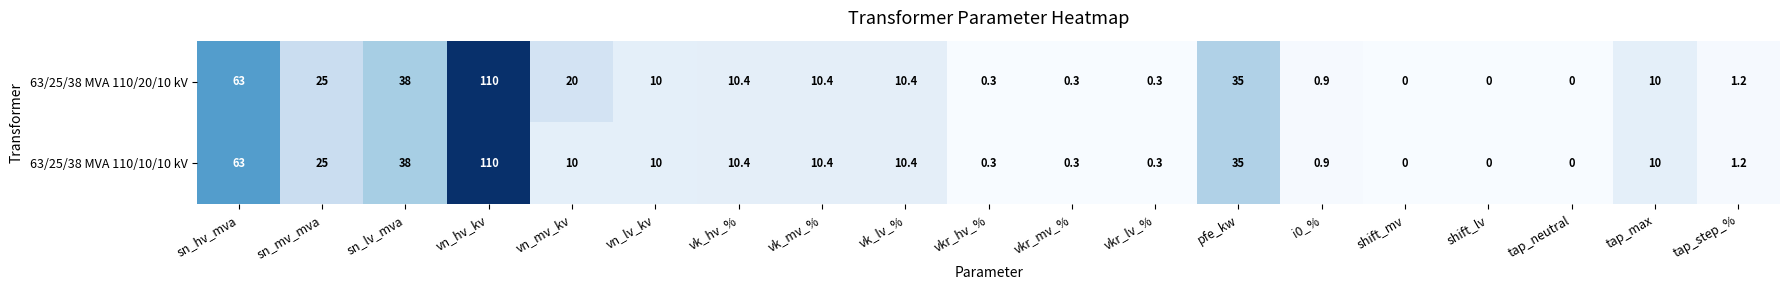

Read the 63/25/38 MVA 110/10/10 kV value at vn_lv_kv.

10.0